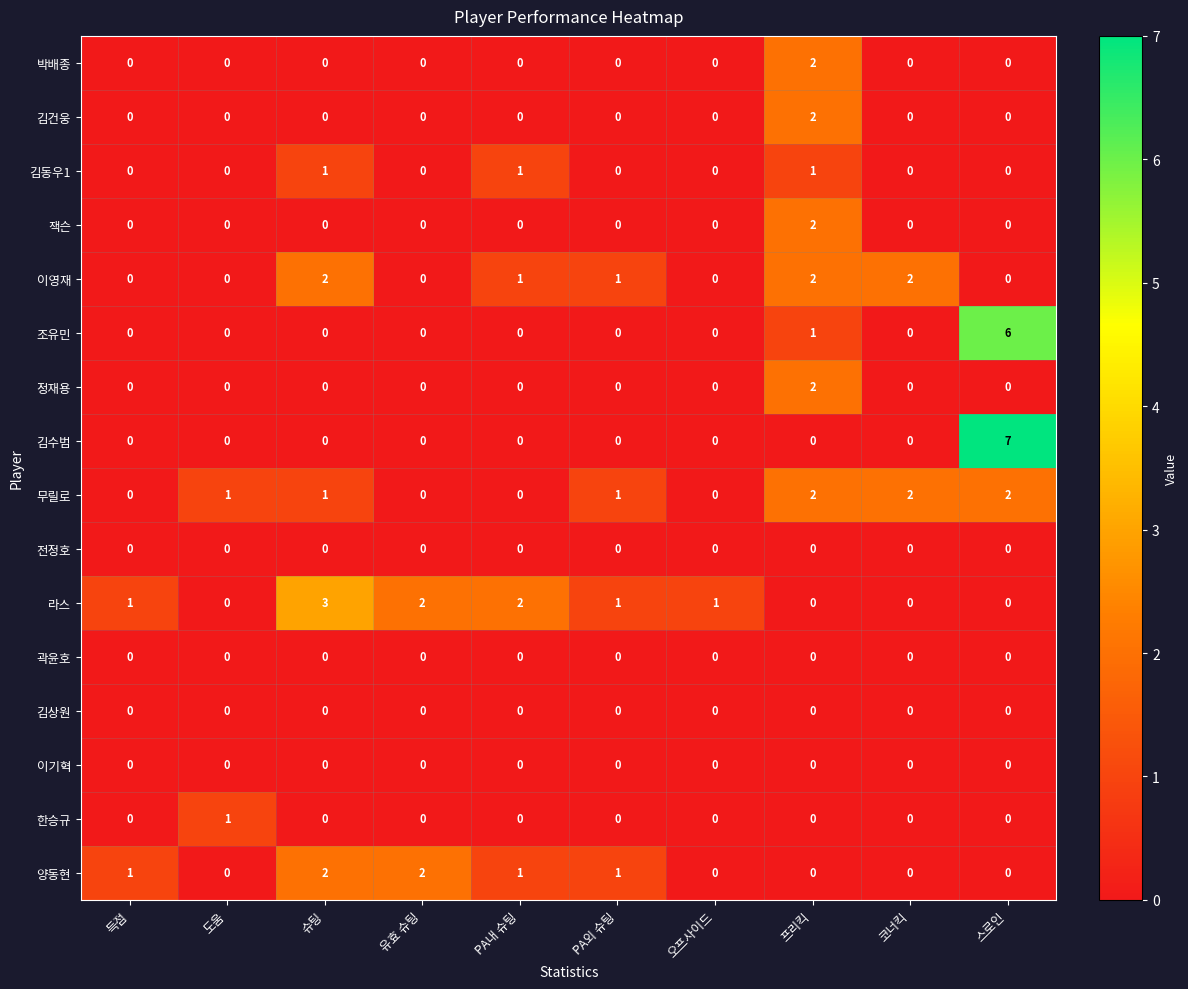

At which label does 라스 reach its peak?

슈팅